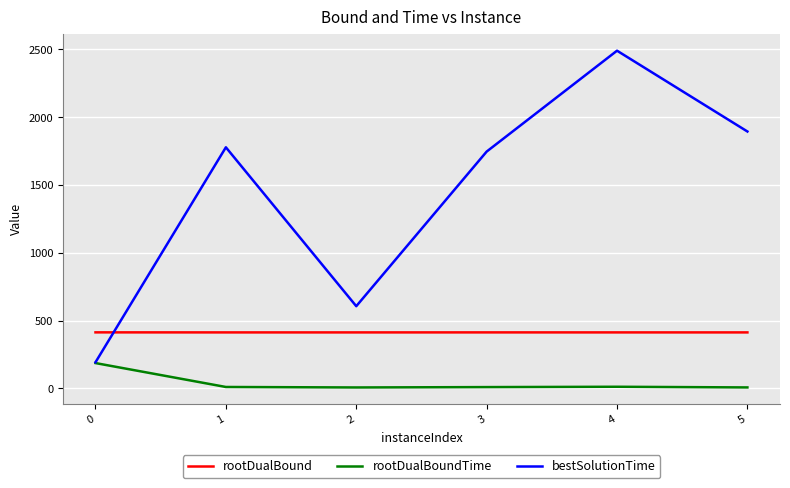

What is the lowest value of the rootDualBound series?

413.6